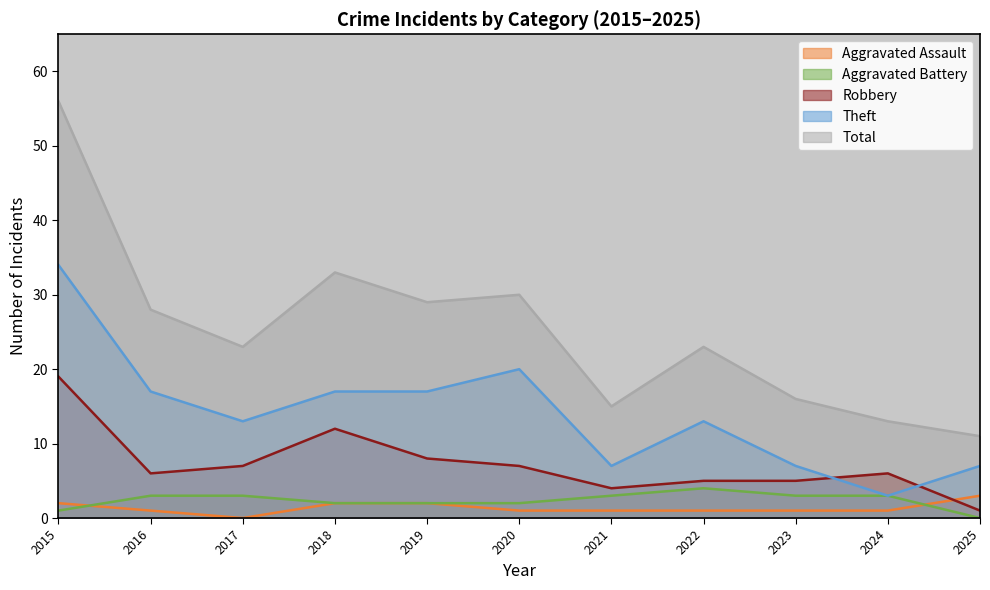

True or false: Total and Aggravated Battery intersect in this chart.

False